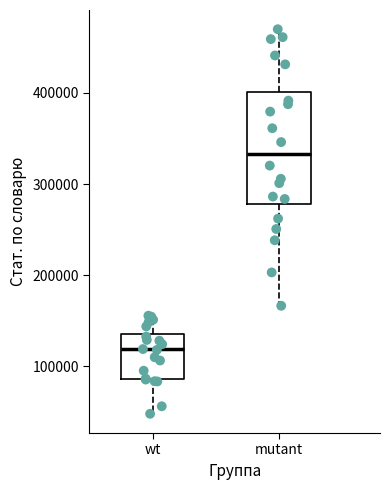

Reading left to right, read every box against the y-axis: the position of its median line, the range the box covers, and the ends of its whiskers. The values are not printed on the chart, so give them approximately, as read against the axis.

wt: median 120000, box 90000 to 140000, whiskers 50000 to 160000
mutant: median 330000, box 280000 to 400000, whiskers 170000 to 470000